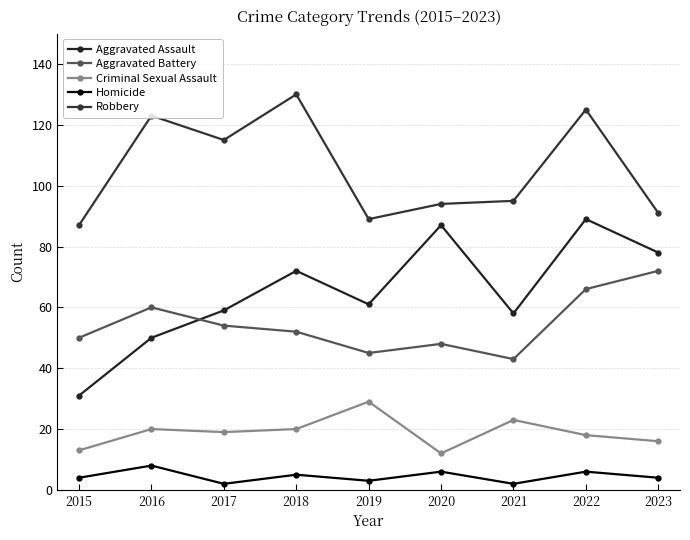

Does the chart display data point markers on the line(s)?

Yes